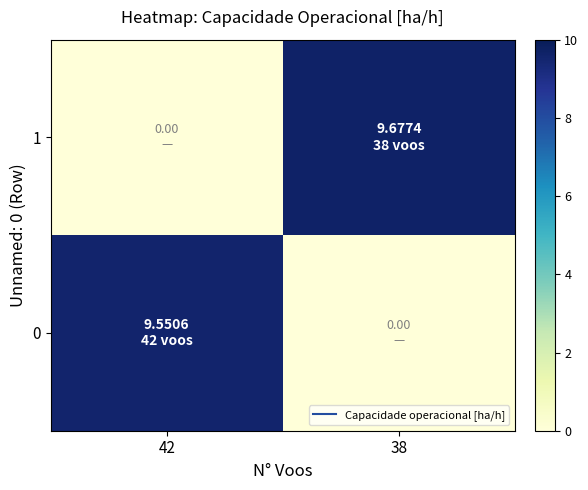

At 38, list the series in order from largest to smallest.

1, 0